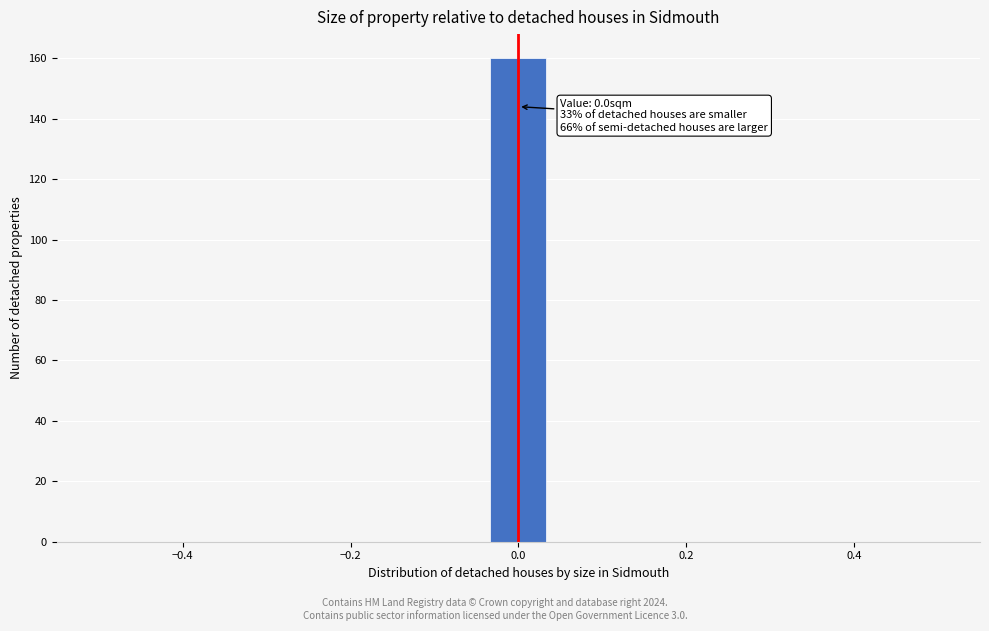

Around what value on the x-axis is the tallest bar? Give the approximate position of its centre, as read against the axis.

0.00